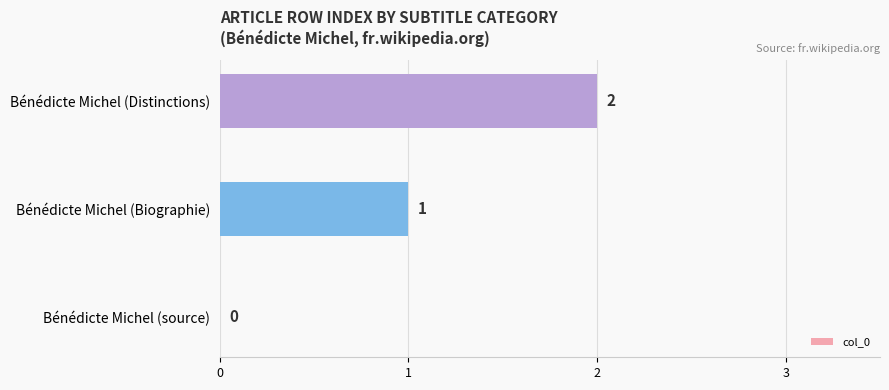

How many positive values are there?

2